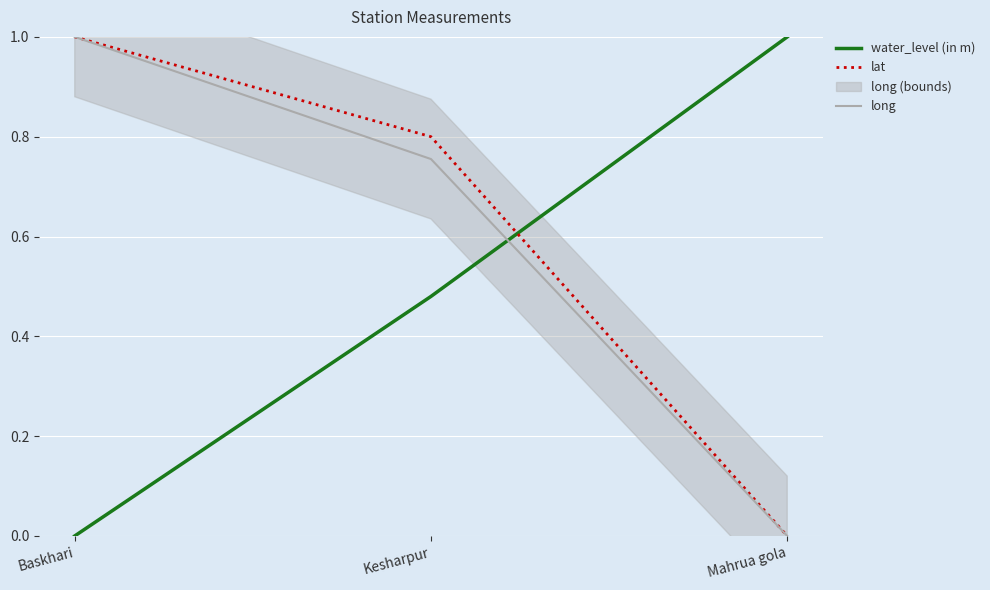

What position from the right is Baskhari?

3